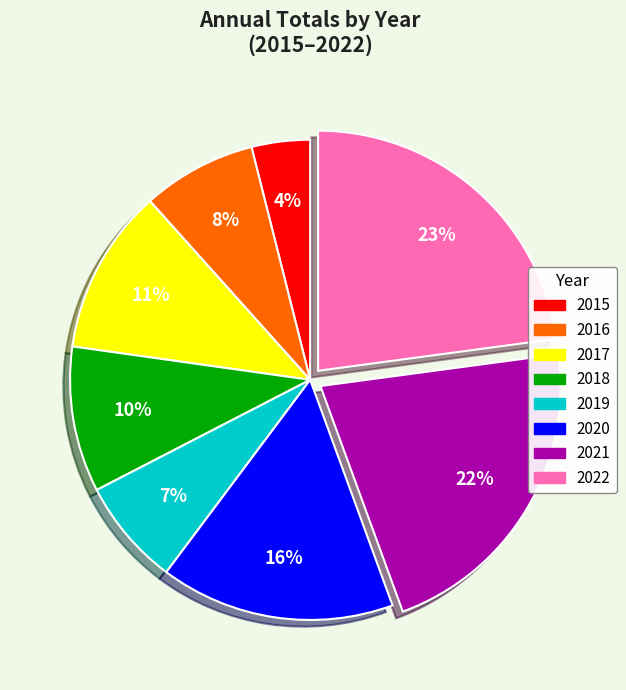

How many slices are in this pie chart?

8